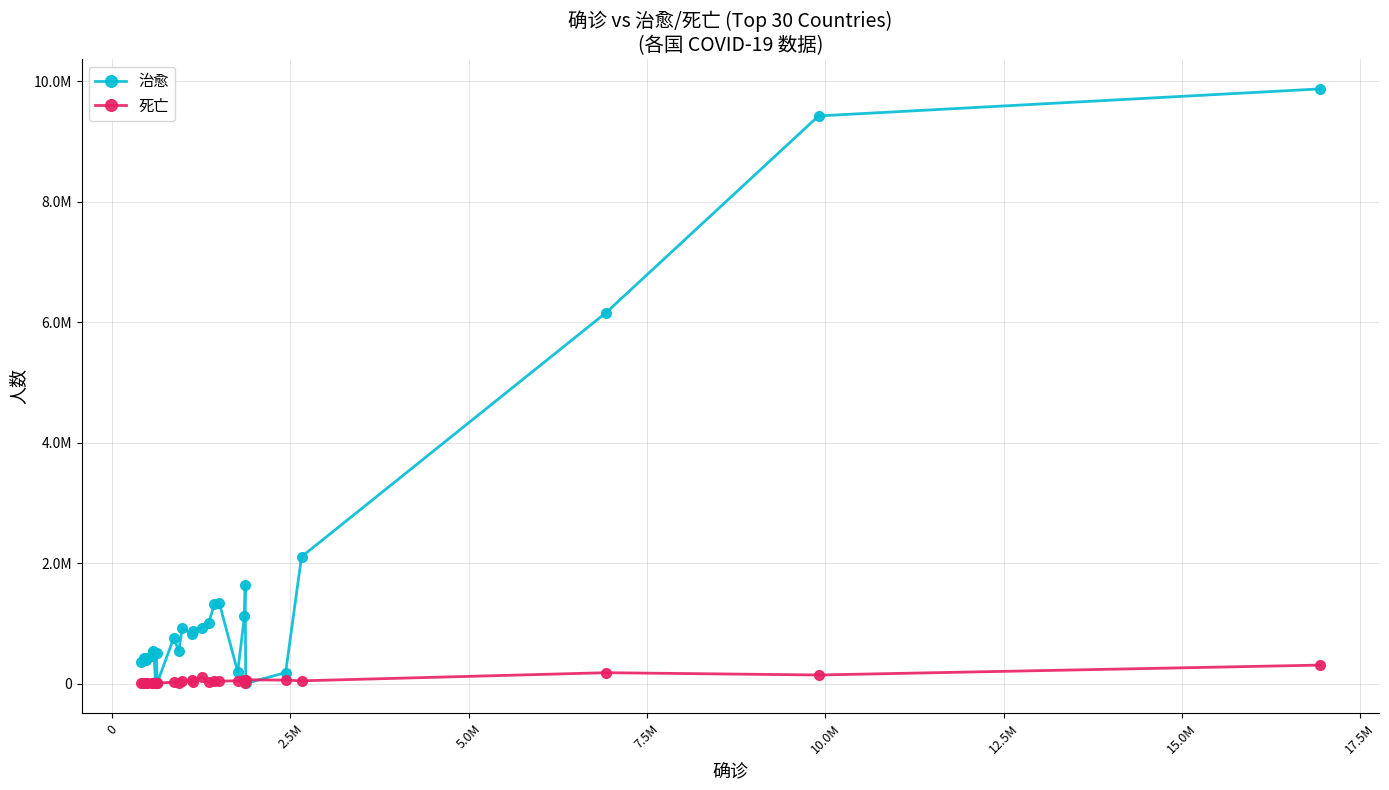

How many interior local valleys does the 治愈 series have?

8